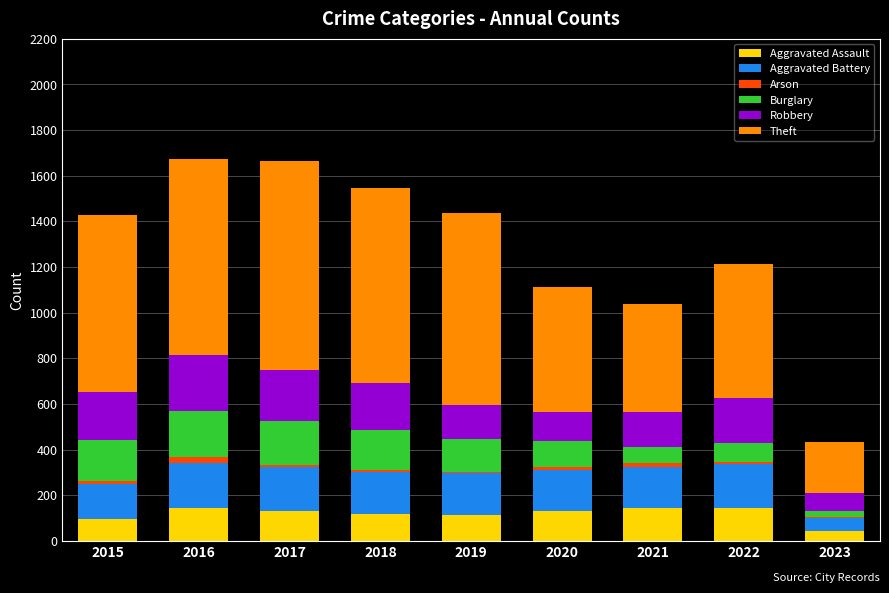

What is the maximum value for Aggravated Assault?

146